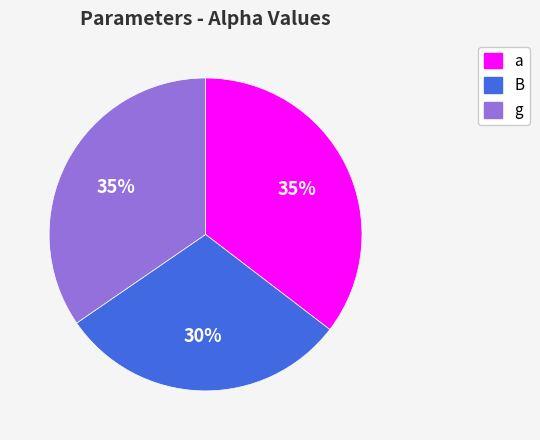

Between a and B, which is larger?

a